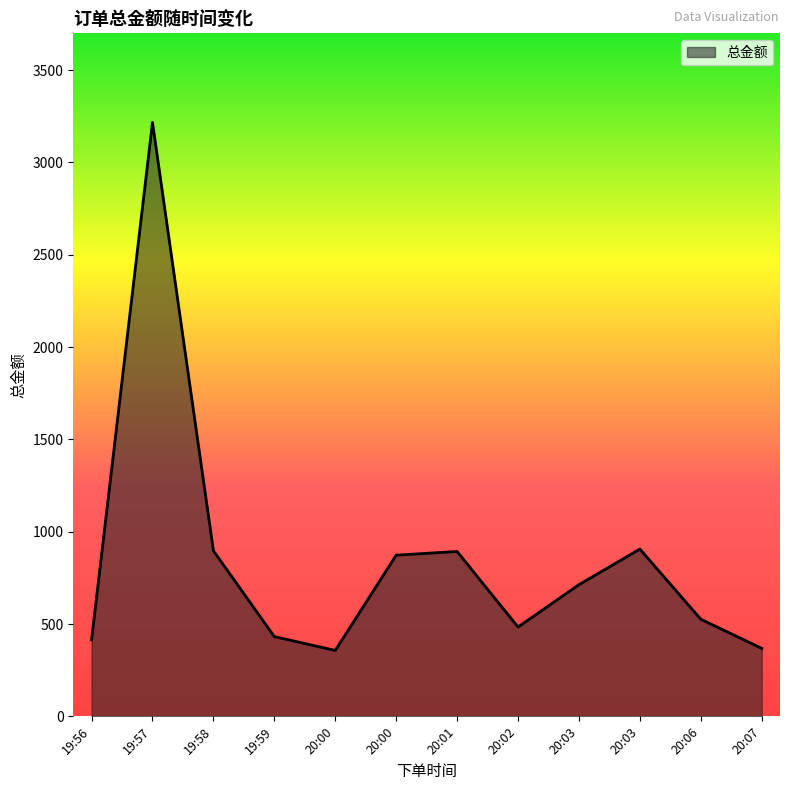

Does the chart display data point markers on the line(s)?

No